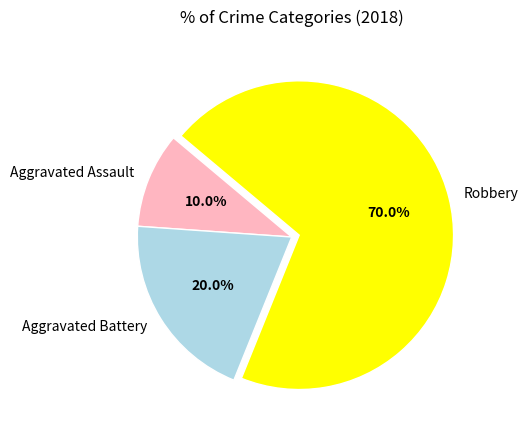

How many slices are in this pie chart?

3